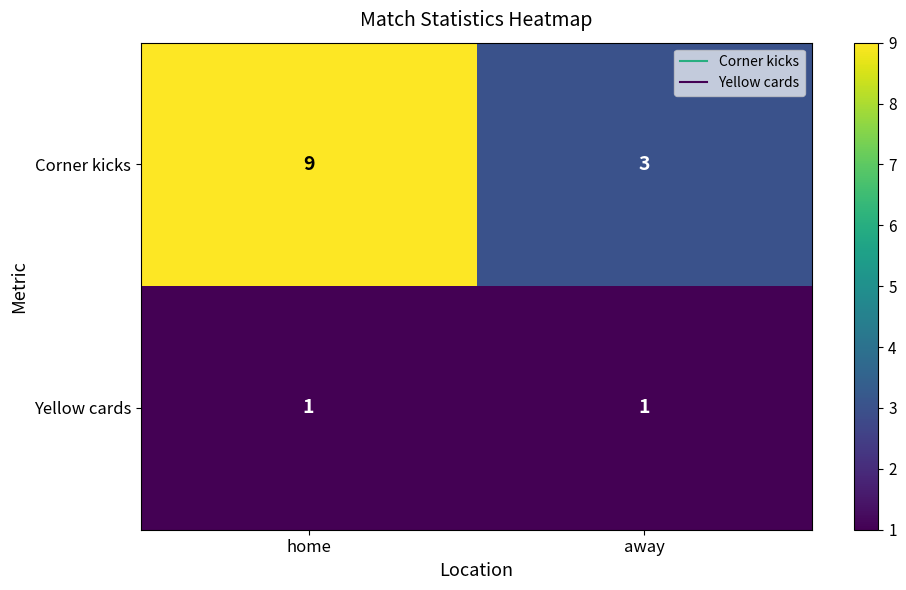

What is the spread (max minus min) of values at home?

8